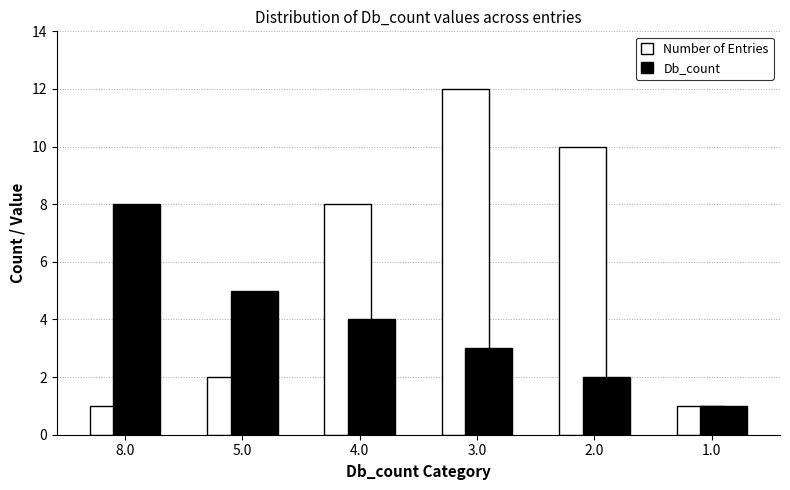

Count the number of data series in this chart.

2